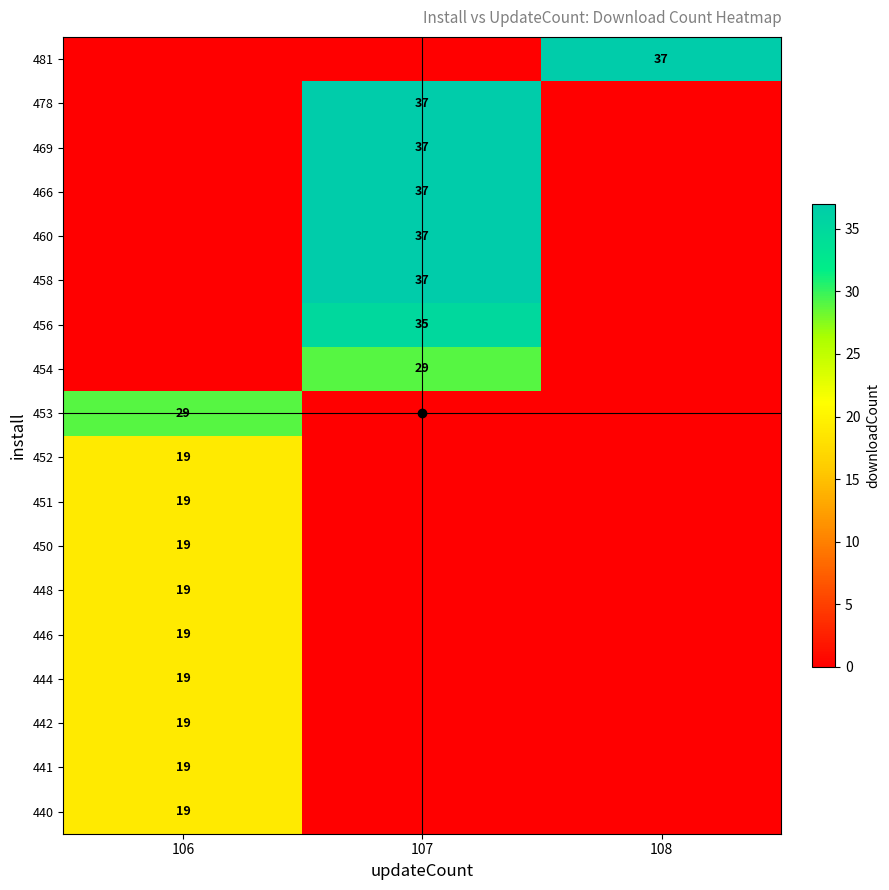

The 481 series shows 0 at 106. True or false?

True